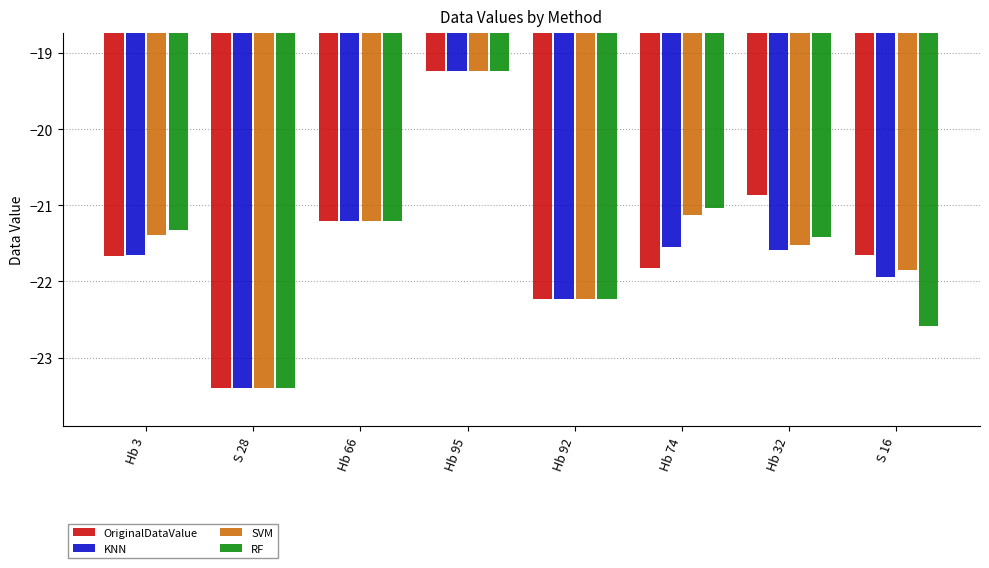

Reading left to right, extract all data points from this chart.

OriginalDataValue: Hb 3=-21.7	S 28=-23.4	Hb 66=-21.2	Hb 95=-19.2	Hb 92=-22.2	Hb 74=-21.8	Hb 32=-20.9	S 16=-21.7
KNN: Hb 3=-21.7	S 28=-23.4	Hb 66=-21.2	Hb 95=-19.2	Hb 92=-22.2	Hb 74=-21.5	Hb 32=-21.6	S 16=-21.9
SVM: Hb 3=-21.4	S 28=-23.4	Hb 66=-21.2	Hb 95=-19.2	Hb 92=-22.2	Hb 74=-21.1	Hb 32=-21.5	S 16=-21.9
RF: Hb 3=-21.3	S 28=-23.4	Hb 66=-21.2	Hb 95=-19.2	Hb 92=-22.2	Hb 74=-21.0	Hb 32=-21.4	S 16=-22.6